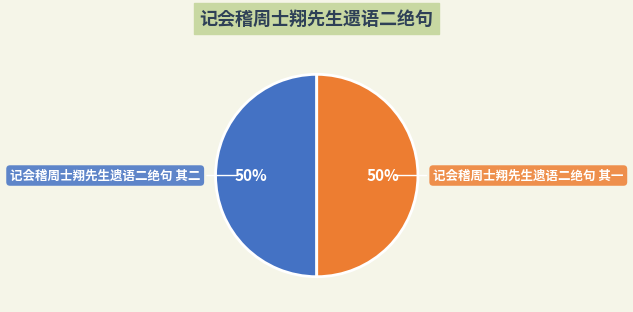

True or false: 记会稽周士翔先生遗语二绝句 其一 accounts for 50% of the total.

True